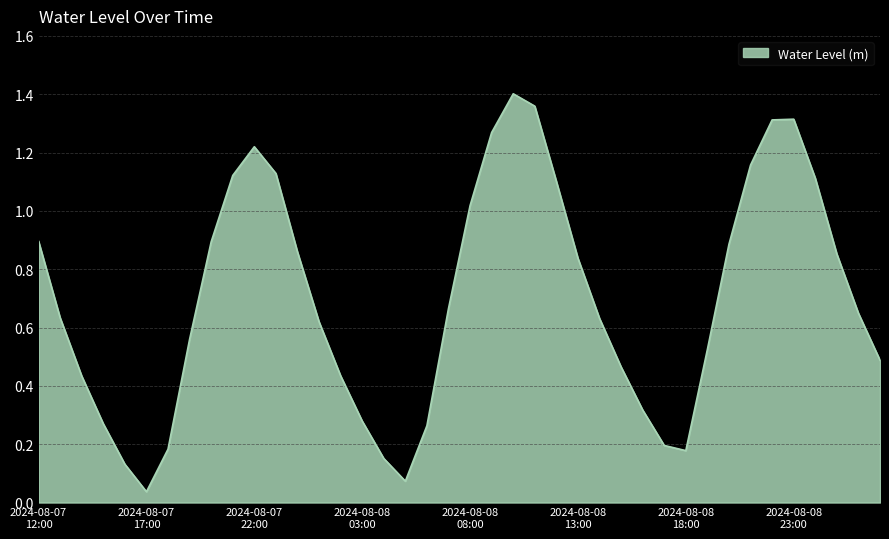

What is the label of the 12th point from the left?

2024-08-07 23:00